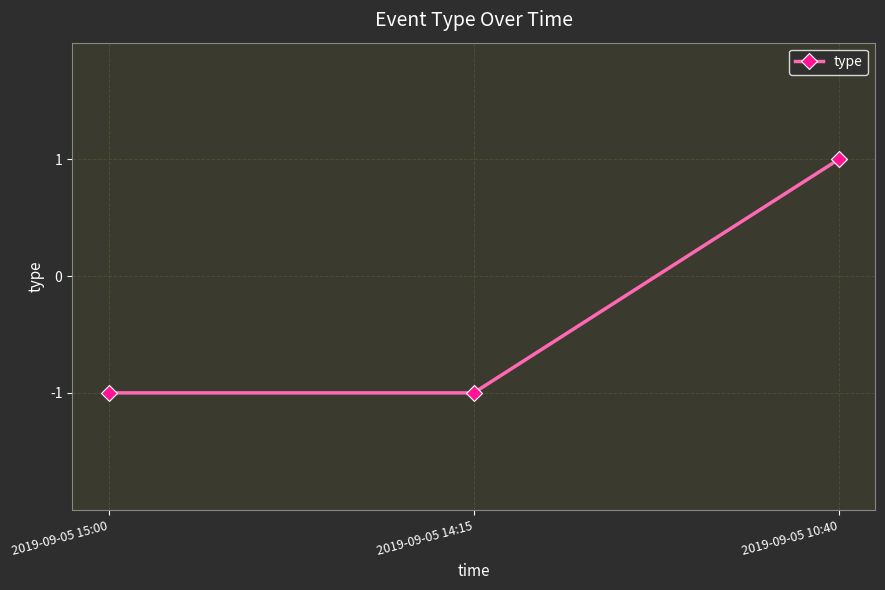

What is the difference between the values at 2019-09-05 10:40 and 2019-09-05 15:00?

2